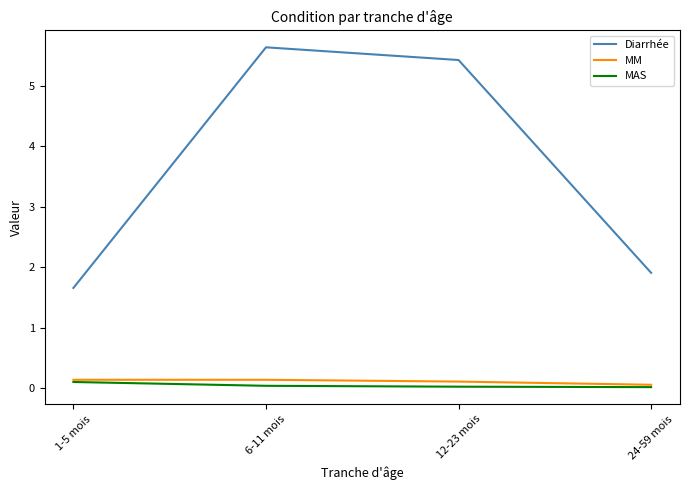

What is the average value of the Diarrhée series?

3.7